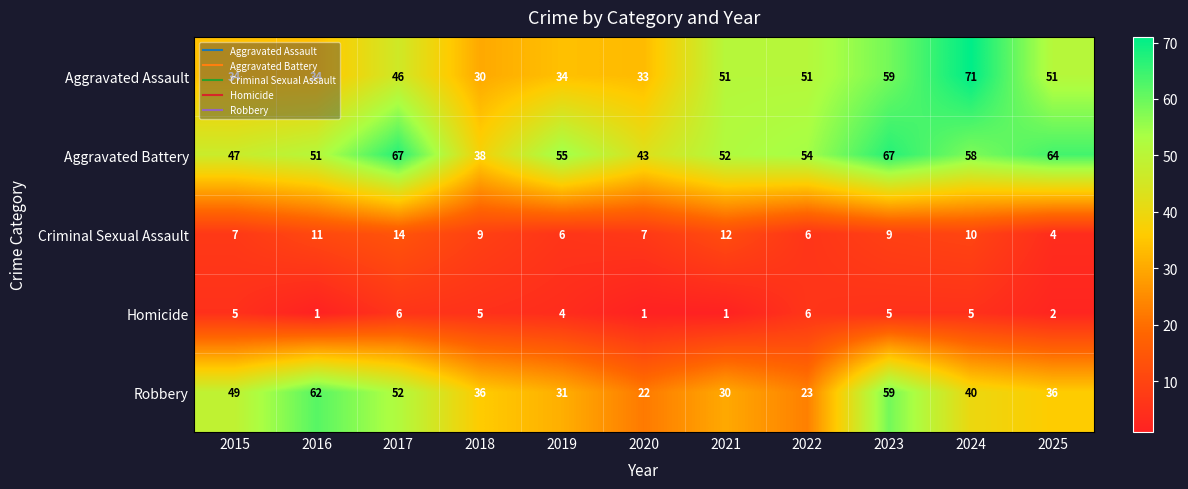

What is the maximum value for Aggravated Assault?

71